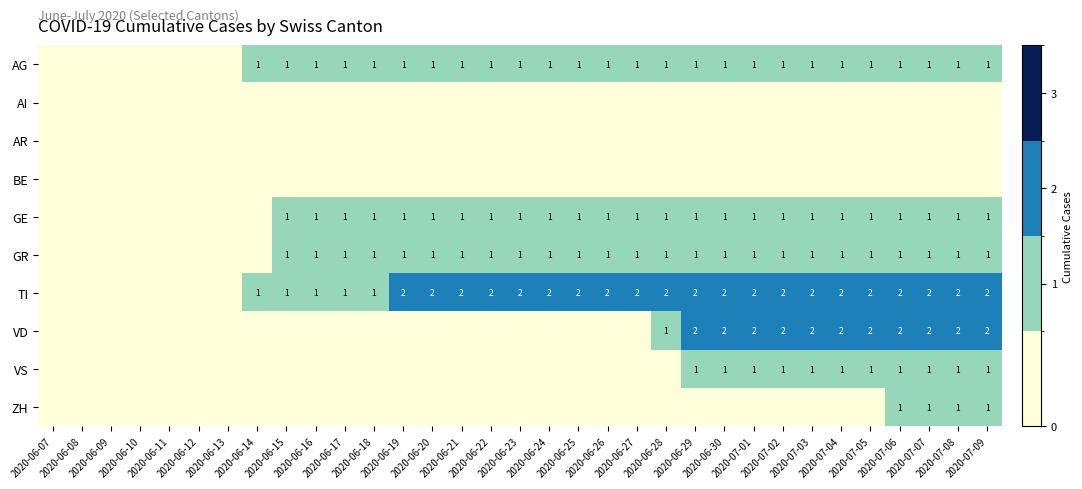

How many categories are shown in the chart?

33